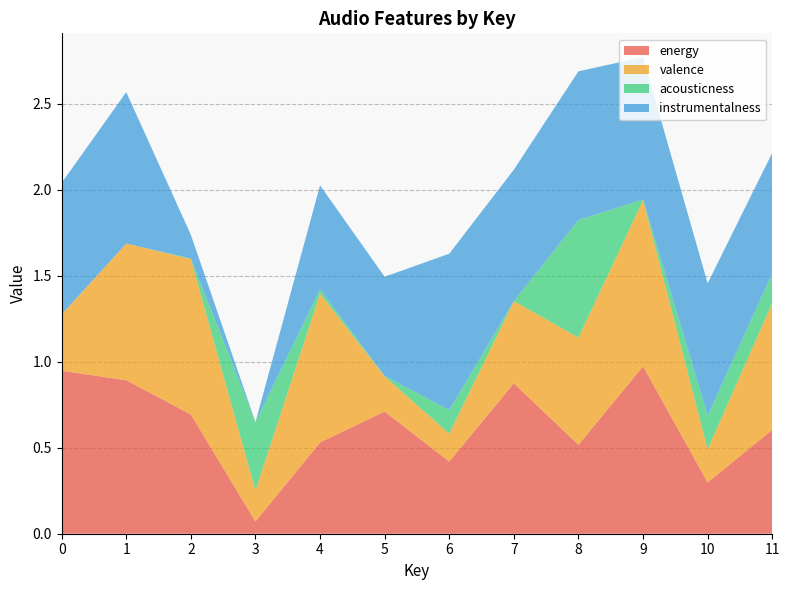

Reading left to right, what are all the values shown in this chart?

energy: 0.9	0.9	0.7	0.1	0.5	0.7	0.4	0.9	0.5	1.0	0.3	0.6
valence: 0.3	0.8	0.9	0.2	0.9	0.2	0.2	0.5	0.6	1.0	0.2	0.7
acousticness: 0.0	0.0	0.0	0.4	0.0	0.0	0.1	0.0	0.7	0.0	0.2	0.2
instrumentalness: 0.8	0.9	0.1	0.0	0.6	0.6	0.9	0.8	0.9	0.8	0.8	0.7